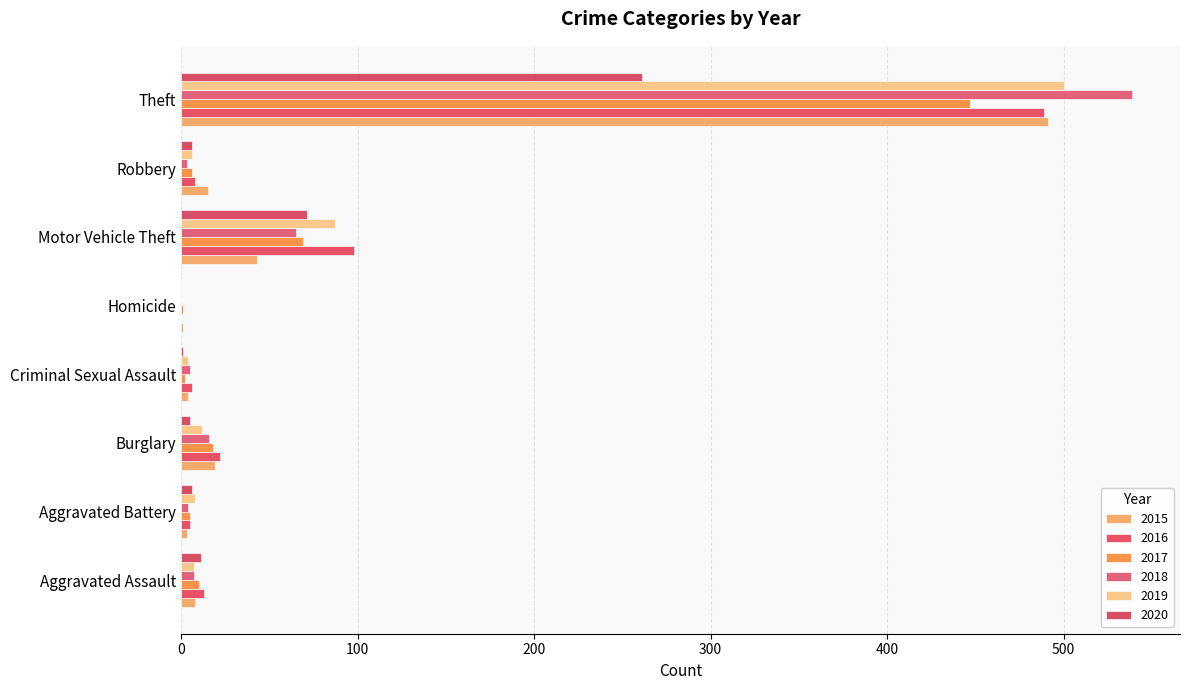

What is the sum of all 2018 values?

639